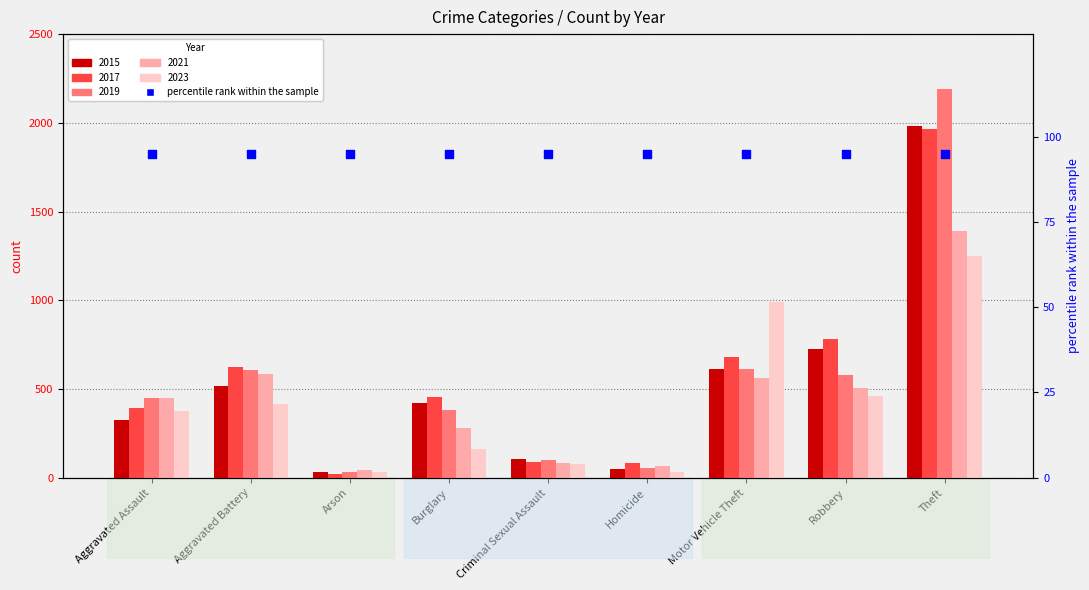

What is the total value across all series at Motor Vehicle Theft?

3458